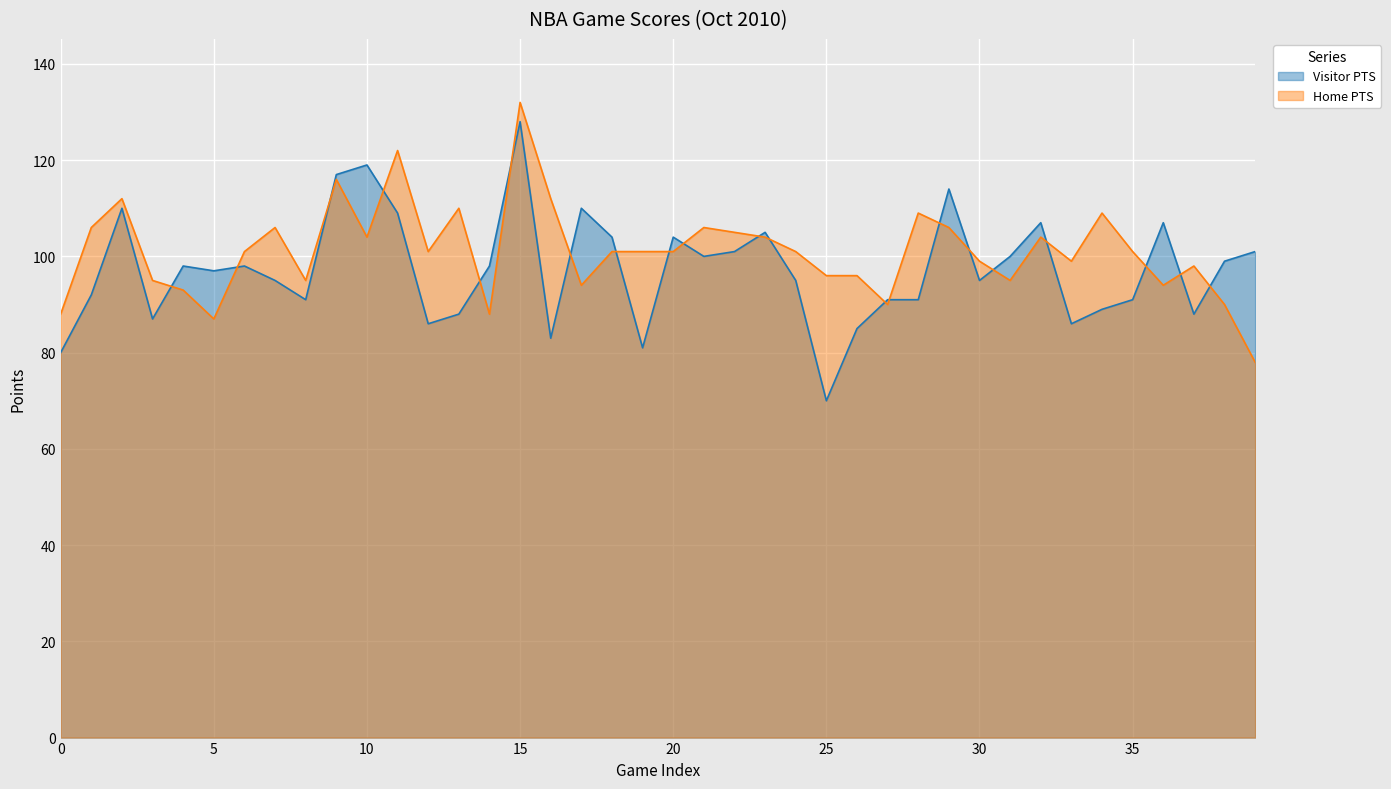

List the labels in order of Visitor PTS value, largest first.

15, 10, 9, 29, 2, 17, 11, 32, 36, 23, 18, 20, 22, 39, 21, 31, 38, 4, 6, 14, 5, 7, 24, 30, 1, 8, 27, 28, 35, 34, 13, 37, 3, 12, 33, 26, 16, 19, 0, 25